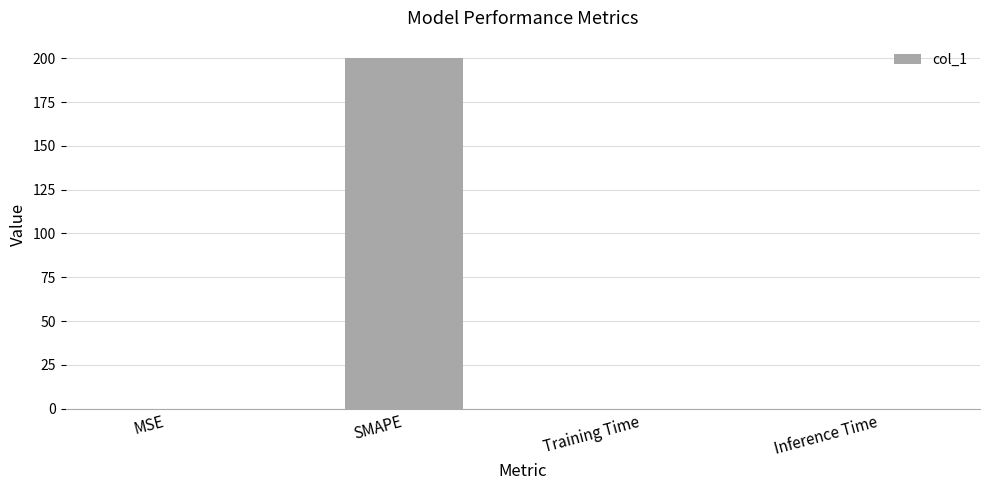

What is the maximum value shown in the chart?

200.0